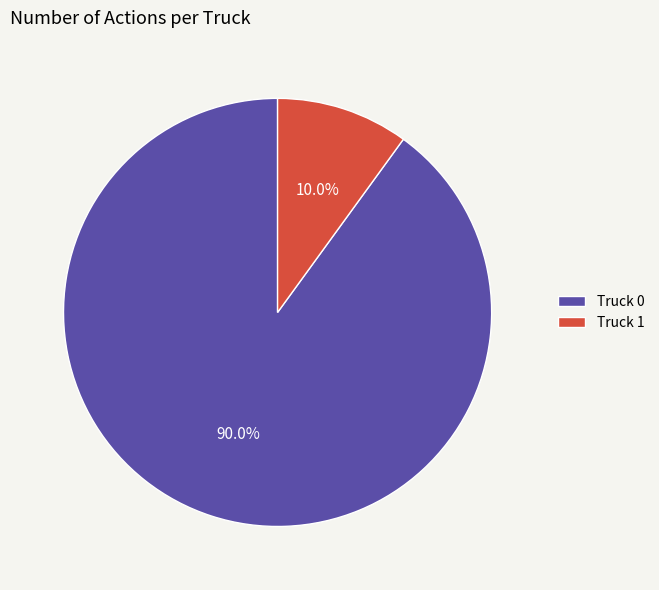

Combined, what portion of the pie is Truck 1 and Truck 0?

100.0%